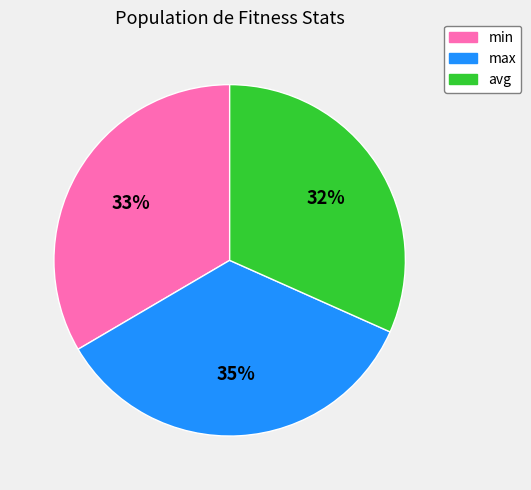

What is the smallest slice in the pie chart?

avg